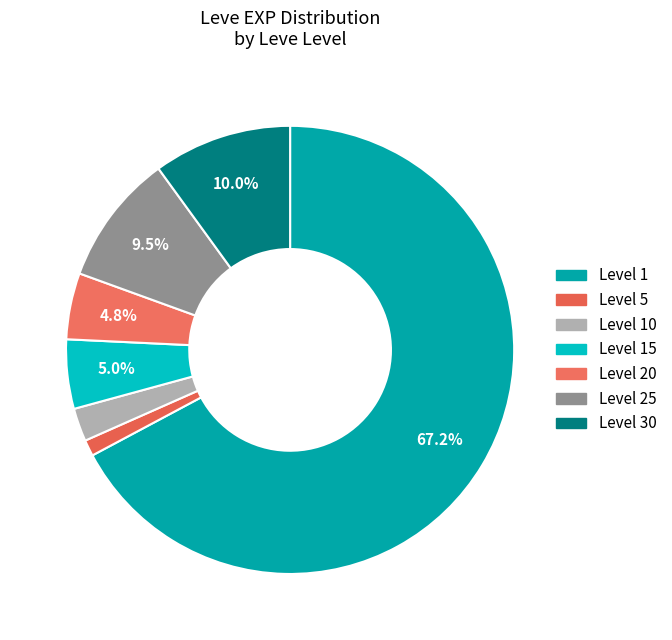

Count the number of slices in the pie.

7